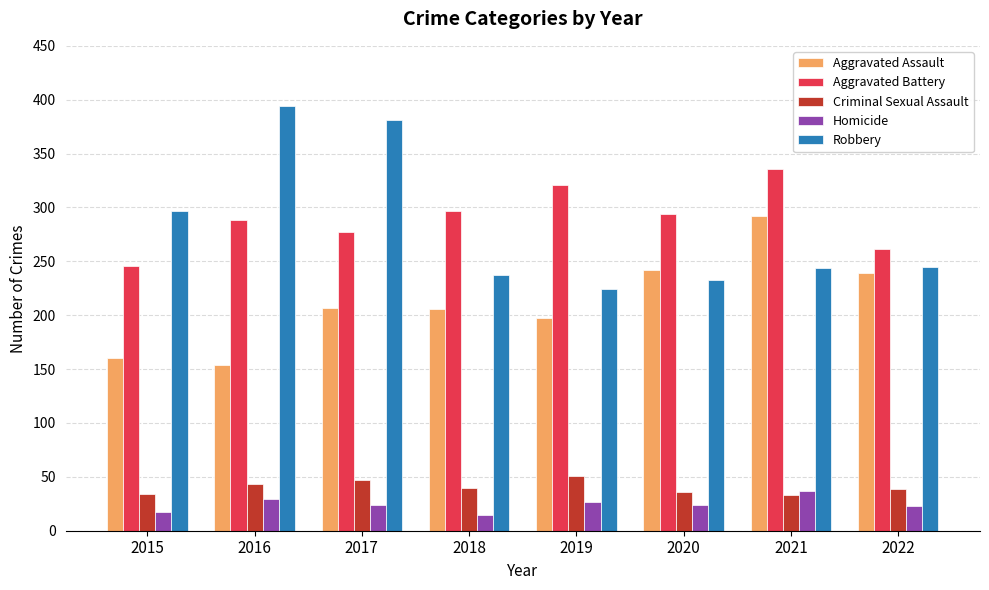

At how many categories does at least one series exceed 144?

8